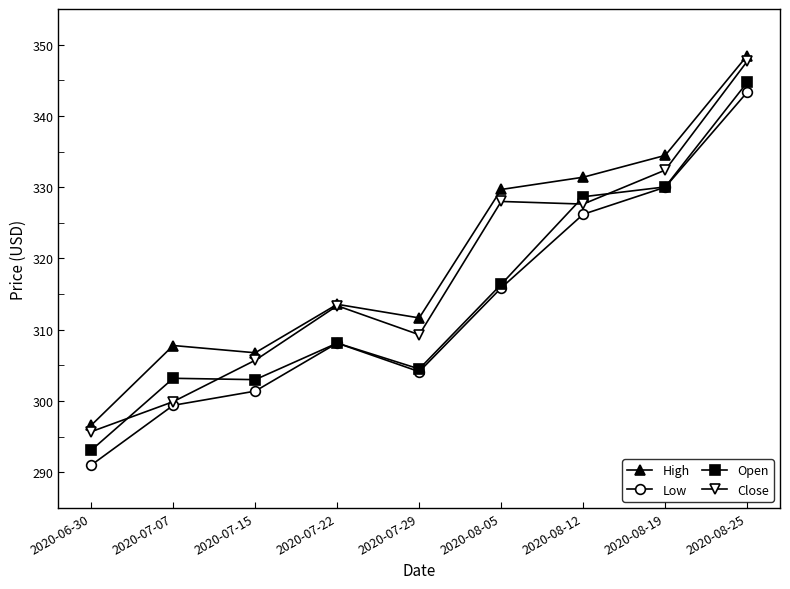

True or false: Low has more than 1 interior local peaks.

False